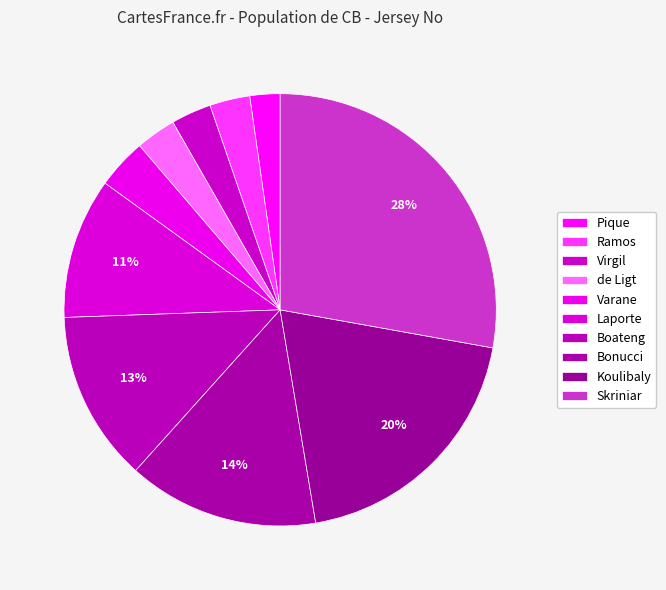

What is the ratio of the value at Varane to the value at Virgil?

1.2